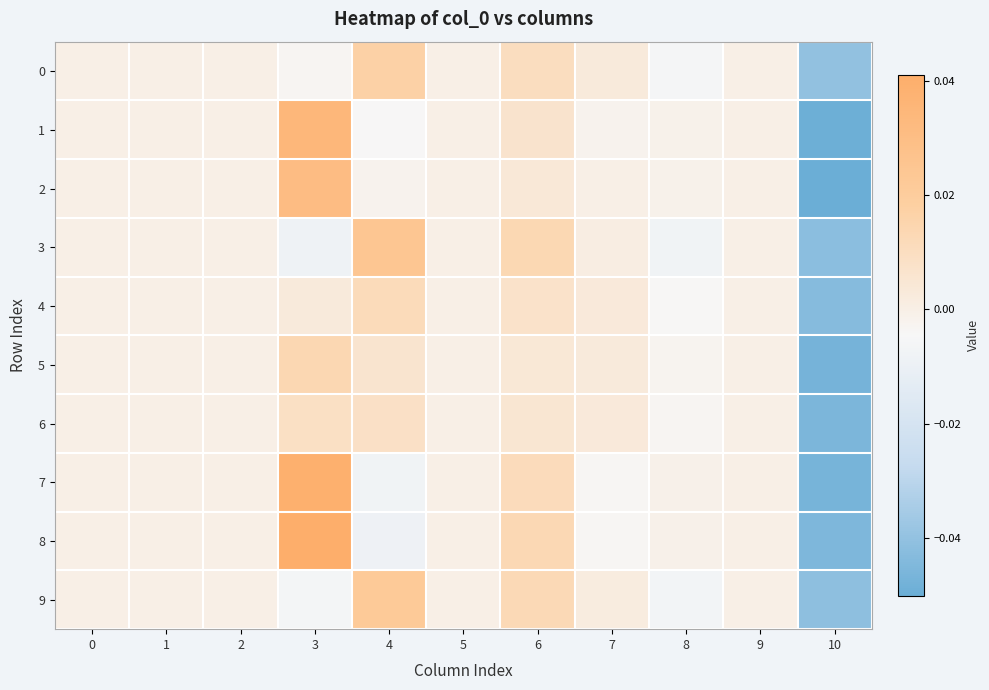

Reading left to right, what are all the values shown in this chart?

0: 0=0.0	1=0.0	2=0.0	3=-0.0	4=0.0	5=0.0	6=0.0	7=0.0	8=-0.0	9=0.0	10=-0.0
1: 0=0.0	1=0.0	2=0.0	3=0.0	4=-0.0	5=0.0	6=0.0	7=-0.0	8=-0.0	9=0.0	10=-0.0
2: 0=0.0	1=0.0	2=0.0	3=0.0	4=-0.0	5=0.0	6=0.0	7=-0.0	8=-0.0	9=0.0	10=-0.1
3: 0=0.0	1=0.0	2=0.0	3=-0.0	4=0.0	5=0.0	6=0.0	7=0.0	8=-0.0	9=0.0	10=-0.0
4: 0=0.0	1=0.0	2=0.0	3=0.0	4=0.0	5=0.0	6=0.0	7=0.0	8=-0.0	9=0.0	10=-0.0
5: 0=0.0	1=0.0	2=0.0	3=0.0	4=0.0	5=0.0	6=0.0	7=0.0	8=-0.0	9=0.0	10=-0.0
6: 0=0.0	1=0.0	2=0.0	3=0.0	4=0.0	5=0.0	6=0.0	7=0.0	8=-0.0	9=0.0	10=-0.0
7: 0=0.0	1=0.0	2=0.0	3=0.0	4=-0.0	5=0.0	6=0.0	7=-0.0	8=-0.0	9=0.0	10=-0.0
8: 0=0.0	1=0.0	2=0.0	3=0.0	4=-0.0	5=0.0	6=0.0	7=-0.0	8=-0.0	9=0.0	10=-0.0
9: 0=0.0	1=0.0	2=0.0	3=-0.0	4=0.0	5=0.0	6=0.0	7=0.0	8=-0.0	9=0.0	10=-0.0